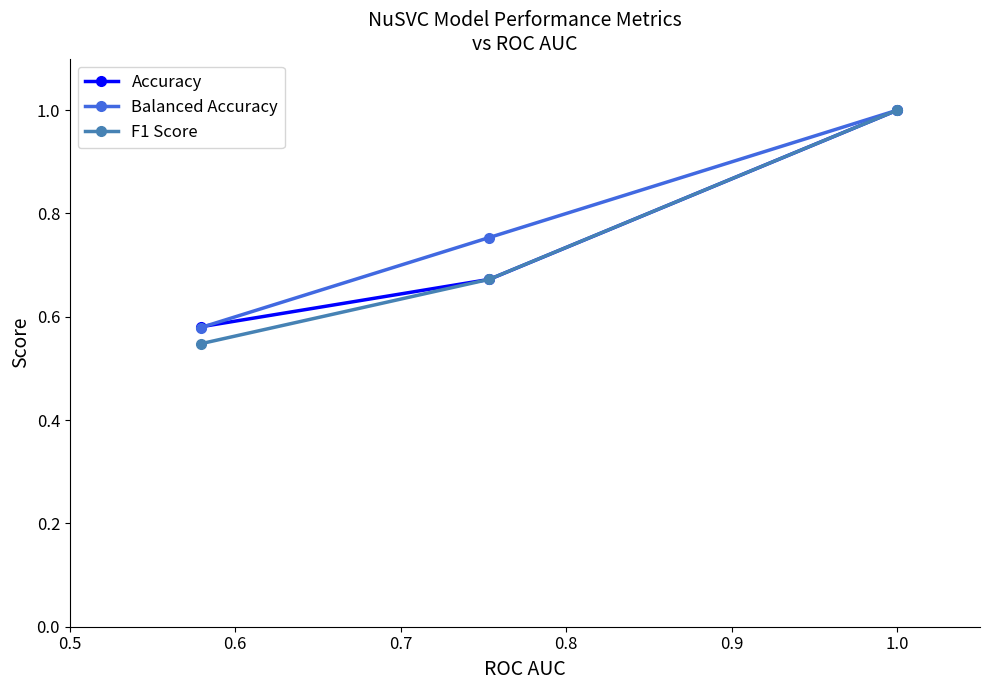

Which series has the widest spread of values?

F1 Score